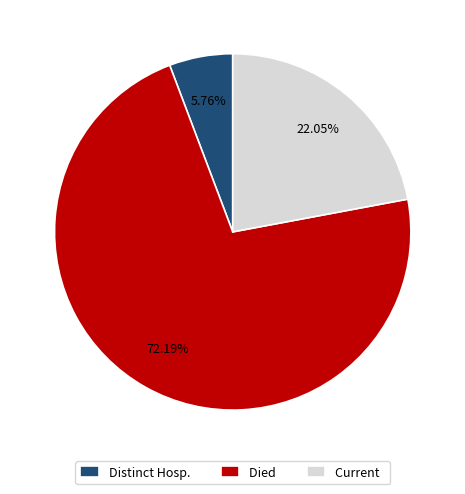

What is the smallest slice in the pie chart?

Distinct Hosp.